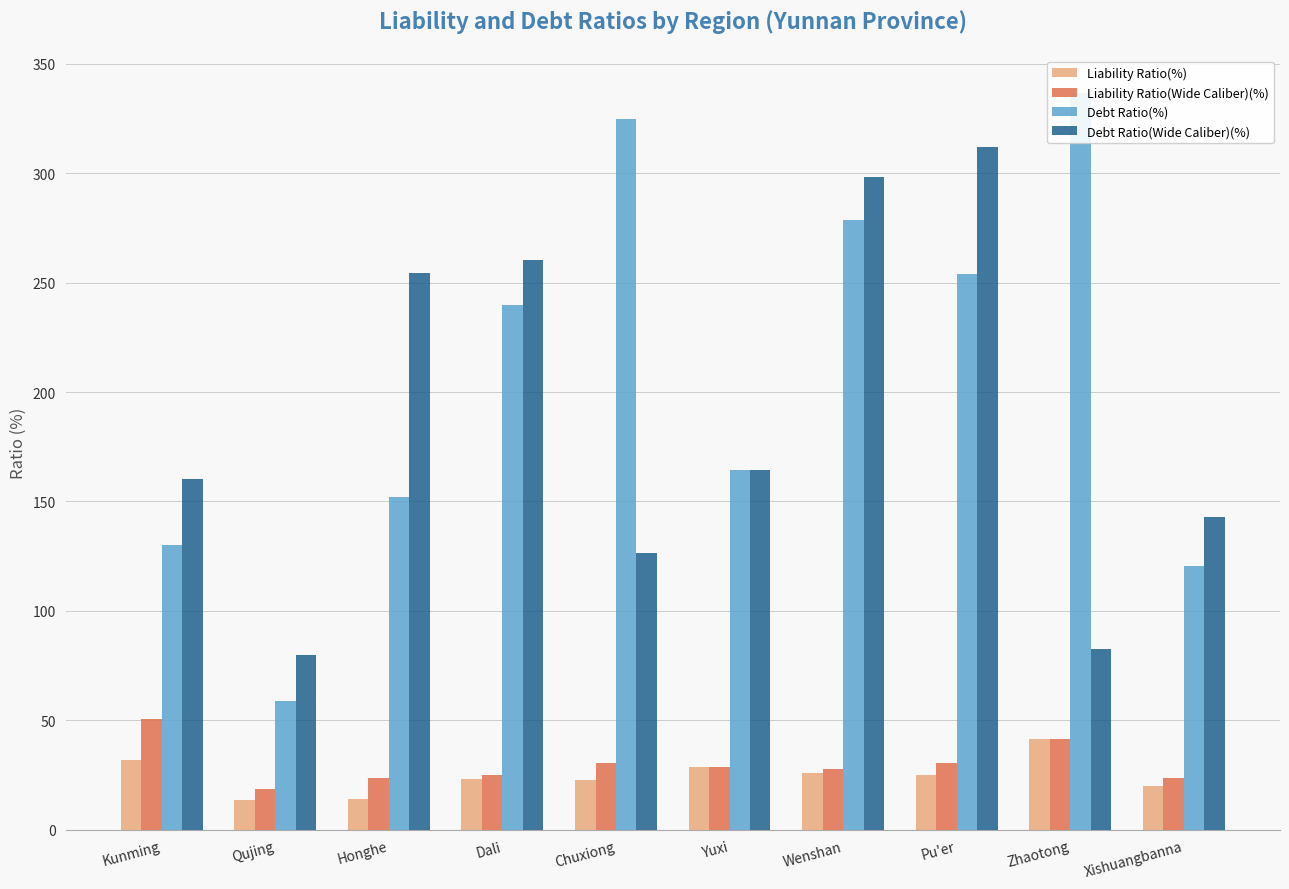

Which label corresponds to the smallest value in the chart?

Qujing